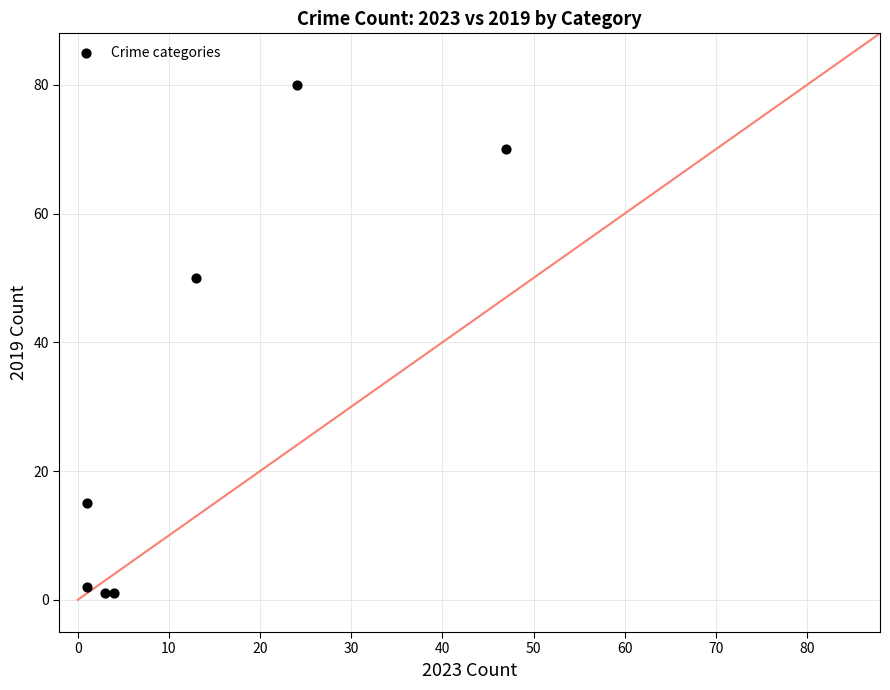

What is the range of Y values (max minus min)?

79